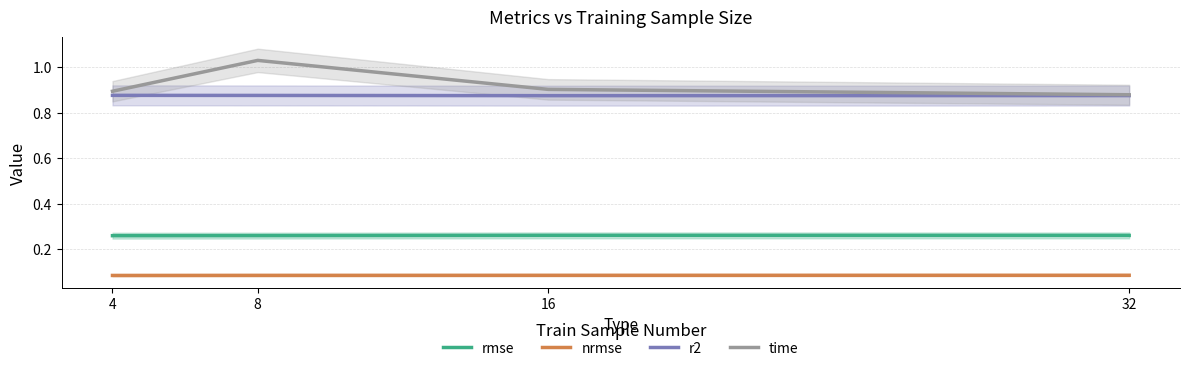

What is the difference between the highest and lowest values at 4?

0.8